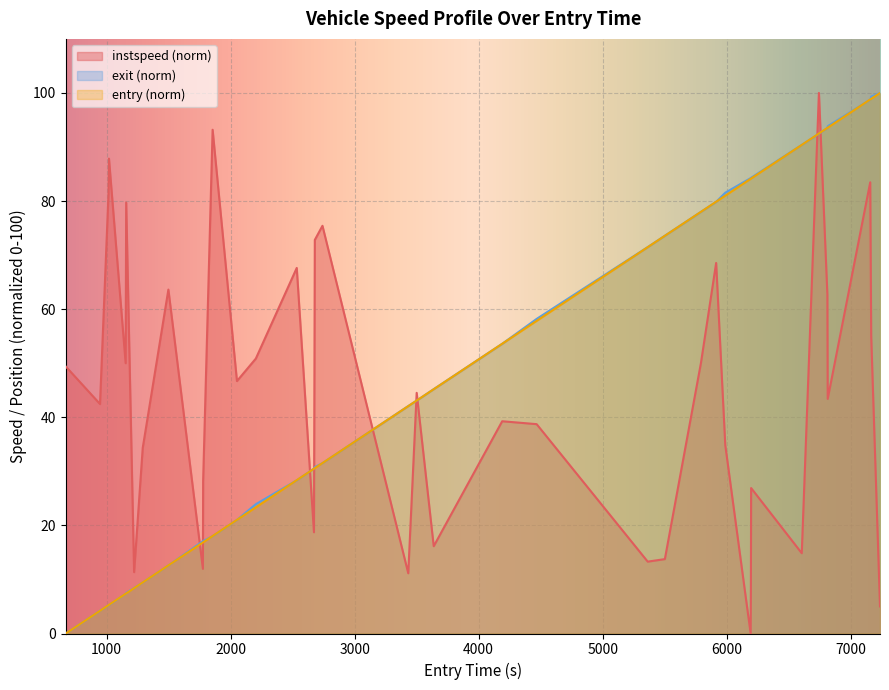

True or false: exit (norm) and instspeed (norm) cross at least once.

True